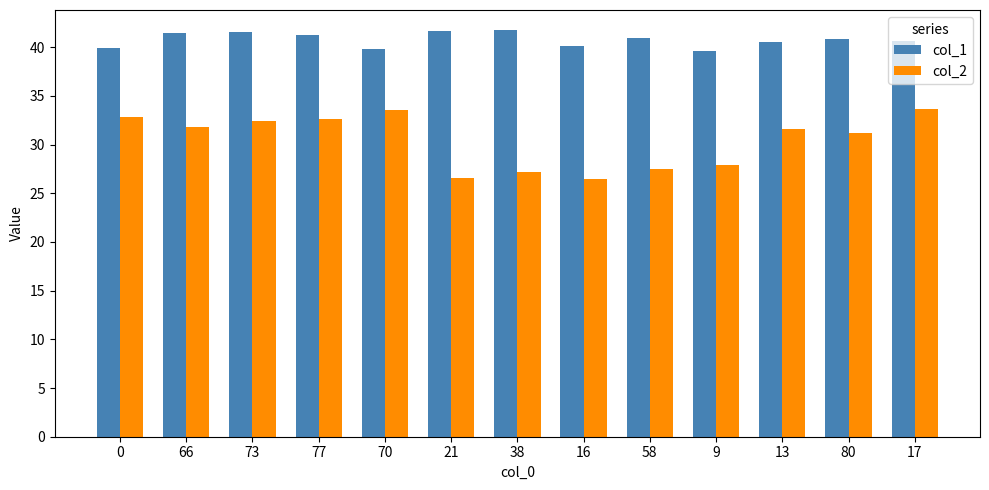

What are all the series names shown in the legend?

col_1, col_2